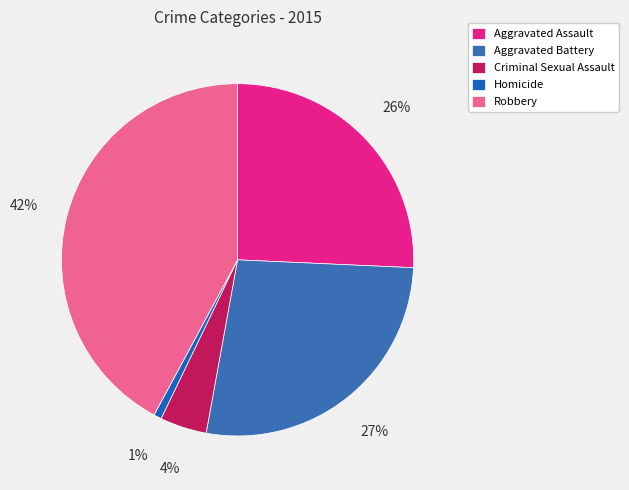

The Aggravated Battery slice represents 18% of the pie. True or false?

False